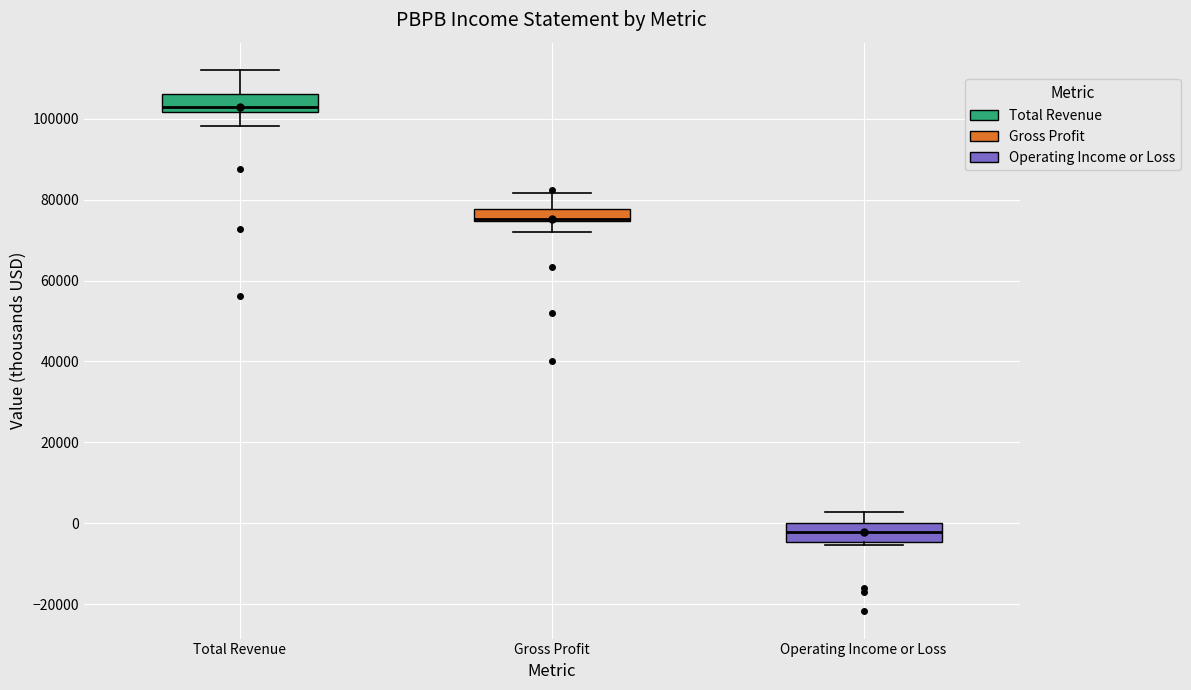

Reading left to right, transcribe this box plot: for each box, give where its median line is, the range the box spans, and where its two whiskers end, as read against the y-axis. The values are not printed on the chart, so give them approximately, as read against the axis.

Total Revenue: median 102000 (just above the box's lower edge), box 102000 to 106000, whiskers 98000 to 112000
Gross Profit: median 76000, box 74000 to 78000, whiskers 72000 to 82000
Operating Income or Loss: median -2000, box -4000 to 0, whiskers -6000 to 2000